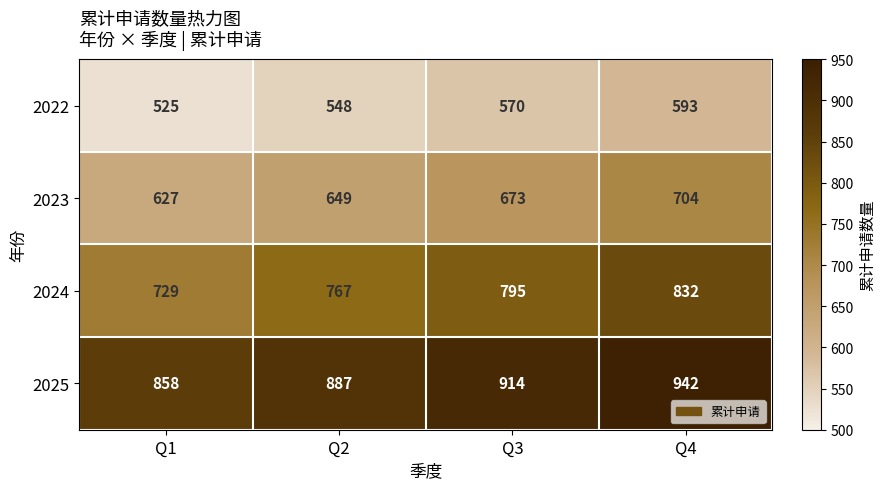

Which series has the largest total across all categories?

2025